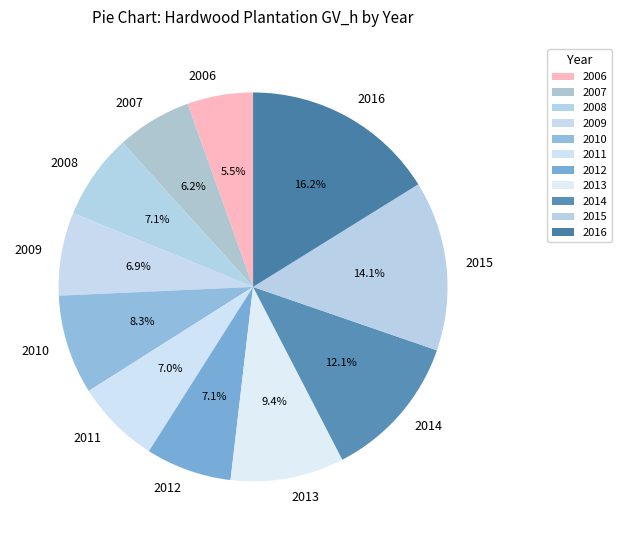

To the nearest percent, what is the difference between the 2016 and 2012 slice percentages?

9%